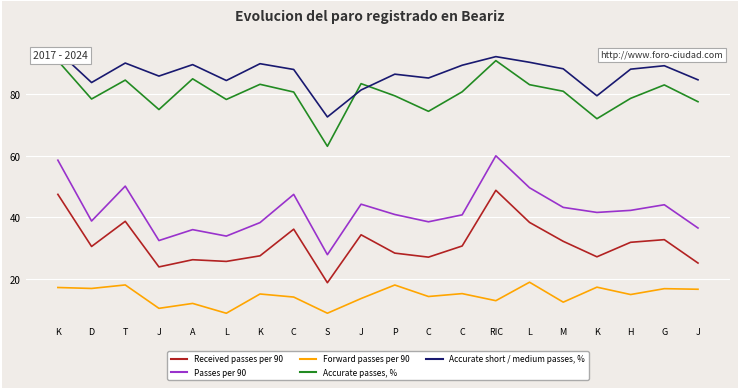

Which series has the largest range (max minus min)?

Passes per 90